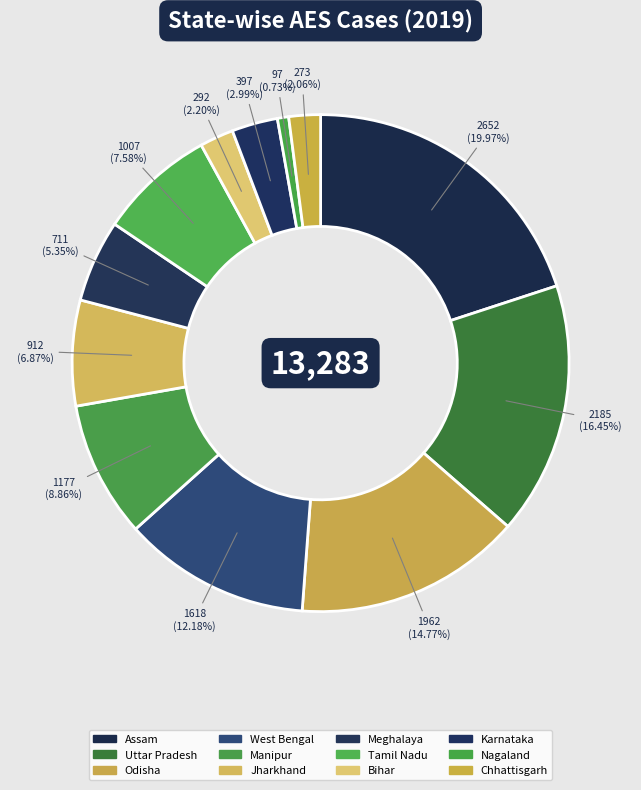

What percentage is NOT represented by Karnataka?

97.0%